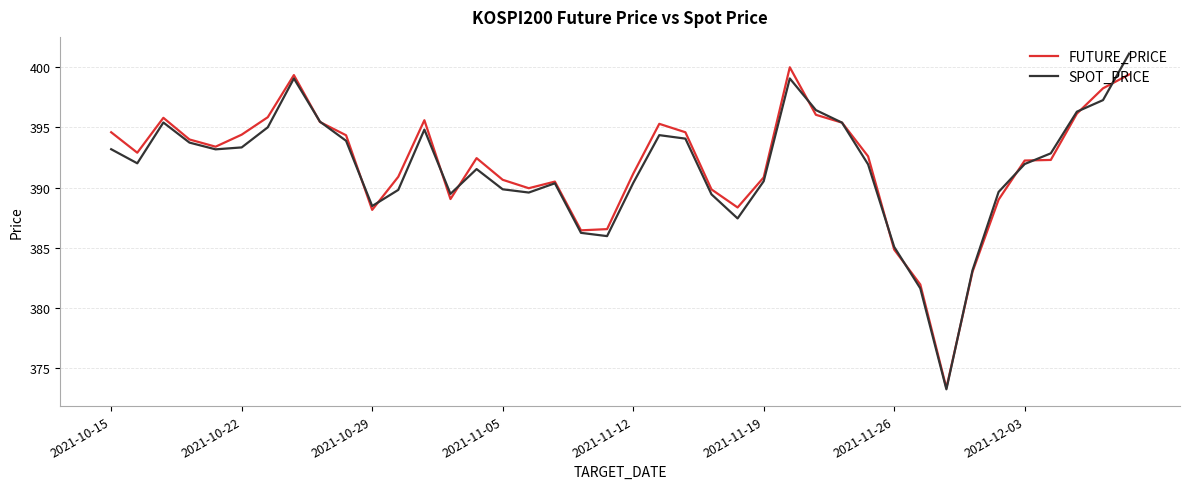

Does the chart have visible grid lines?

Yes